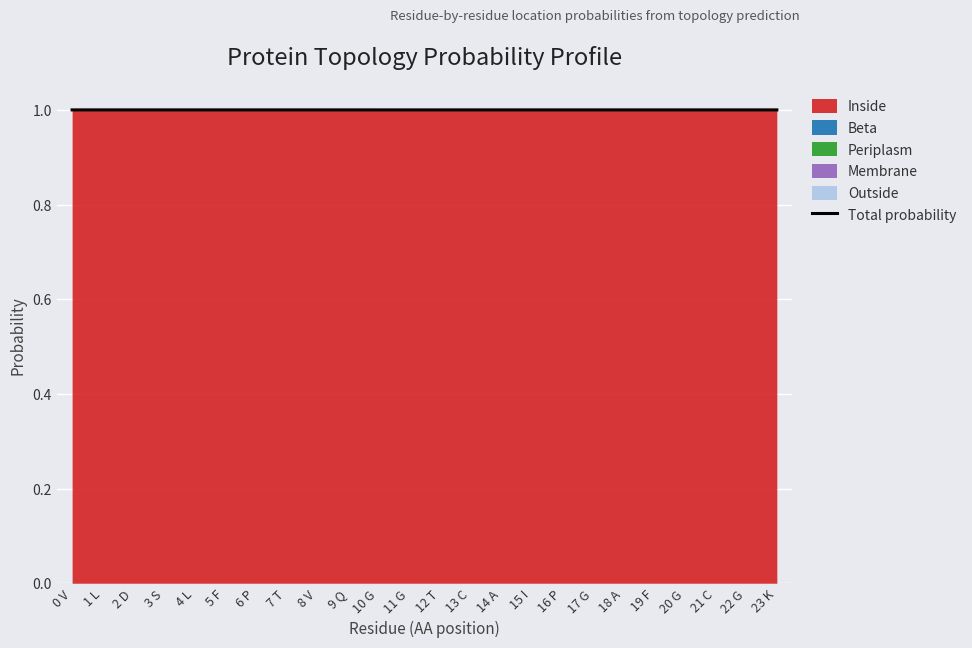

What is the label of the 24th point from the left?

23 K